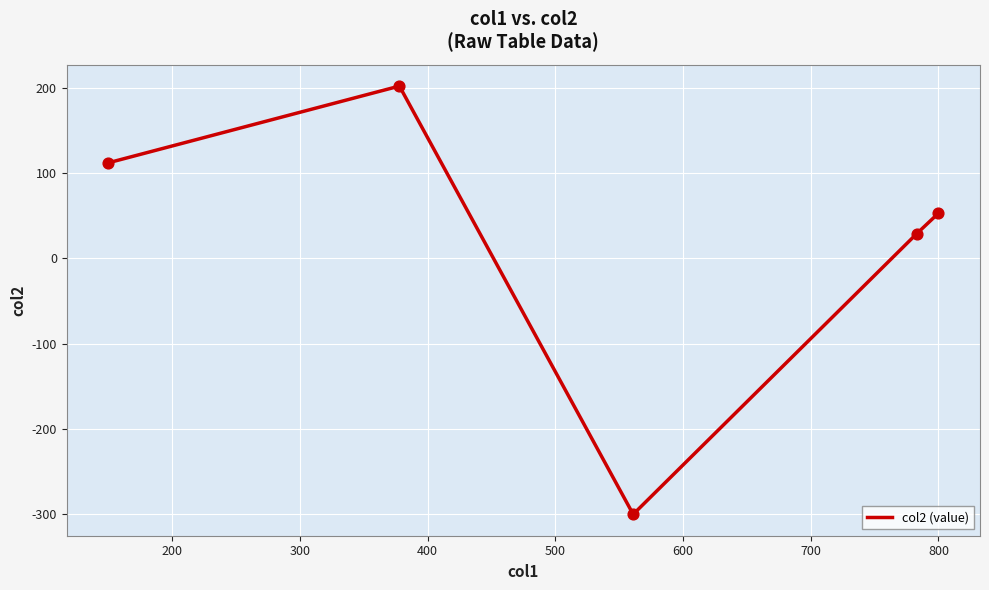

True or false: the data has more than 2 interior local peaks.

False